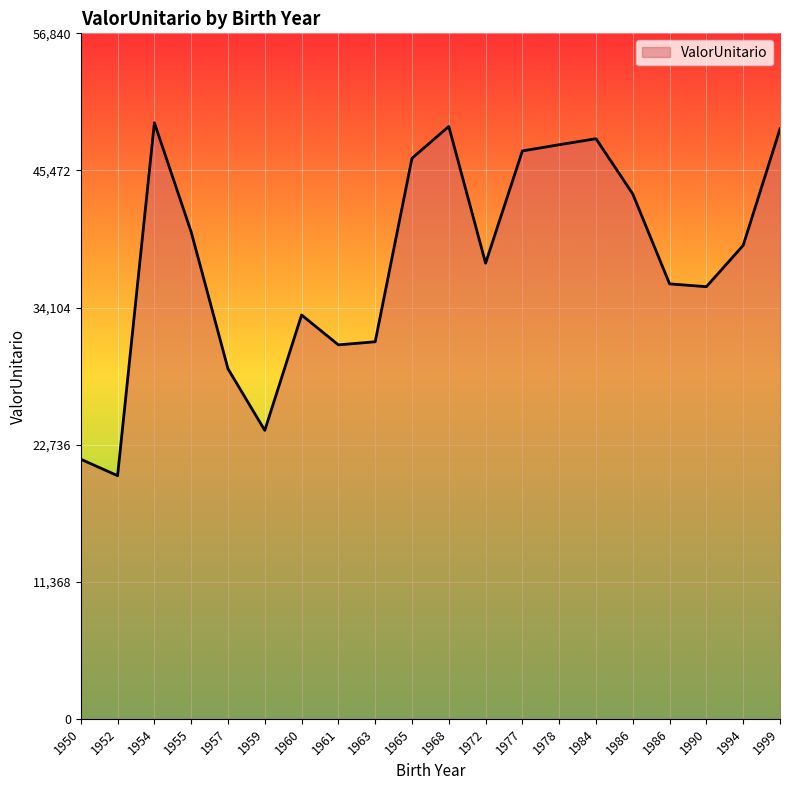

Which category has the lowest value across all series?

1952